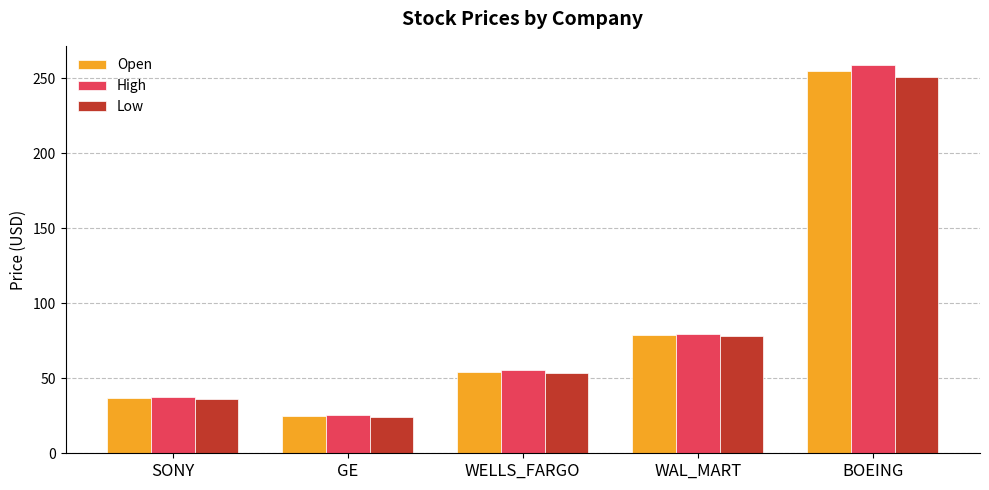

What position from the left is SONY?

1